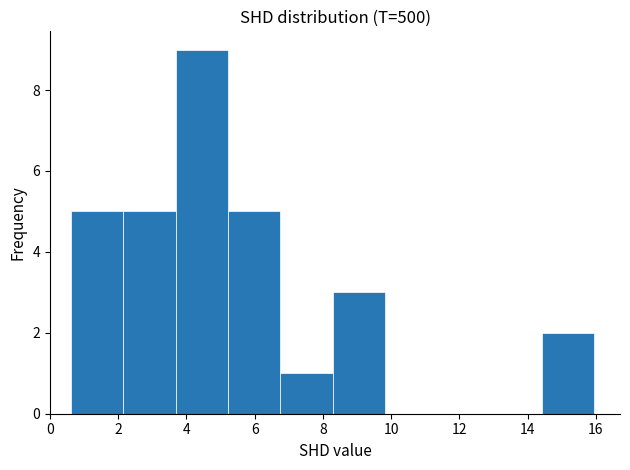

Reading left to right, list every bar in this chart as the range it spans on the x-axis followed by its height. Neither the bar edges nor the heights are printed on the chart, so give them approximately, as read against the axes.

0.6 to 2.2: 5
2.2 to 3.6: 5
3.6 to 5.2: 9
5.2 to 6.8: 5
6.8 to 8.2: 1
8.2 to 9.8: 3
9.8 to 11.4: 0
11.4 to 12.8: 0
12.8 to 14.4: 0
14.4 to 16.0: 2